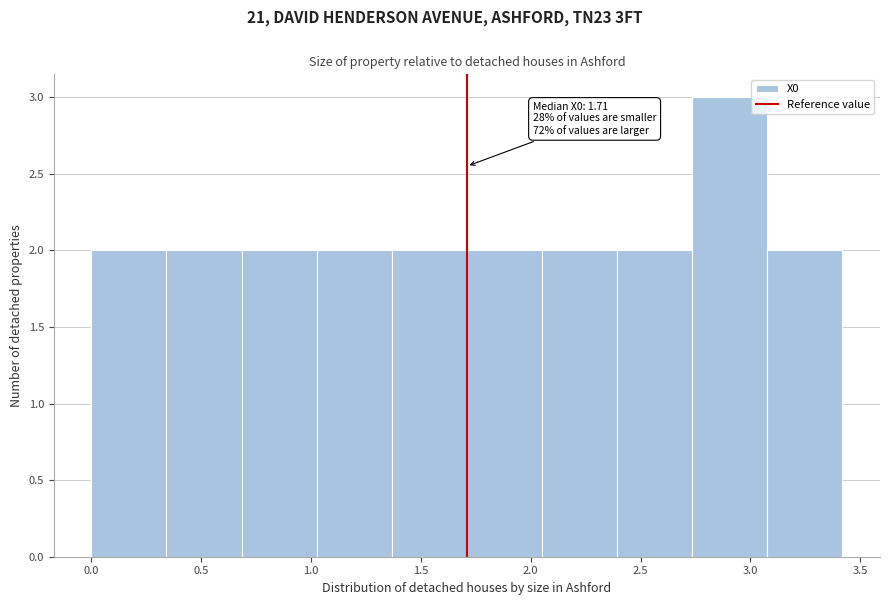

Which range on the x-axis has the tallest bar?

2.75 to 3.10